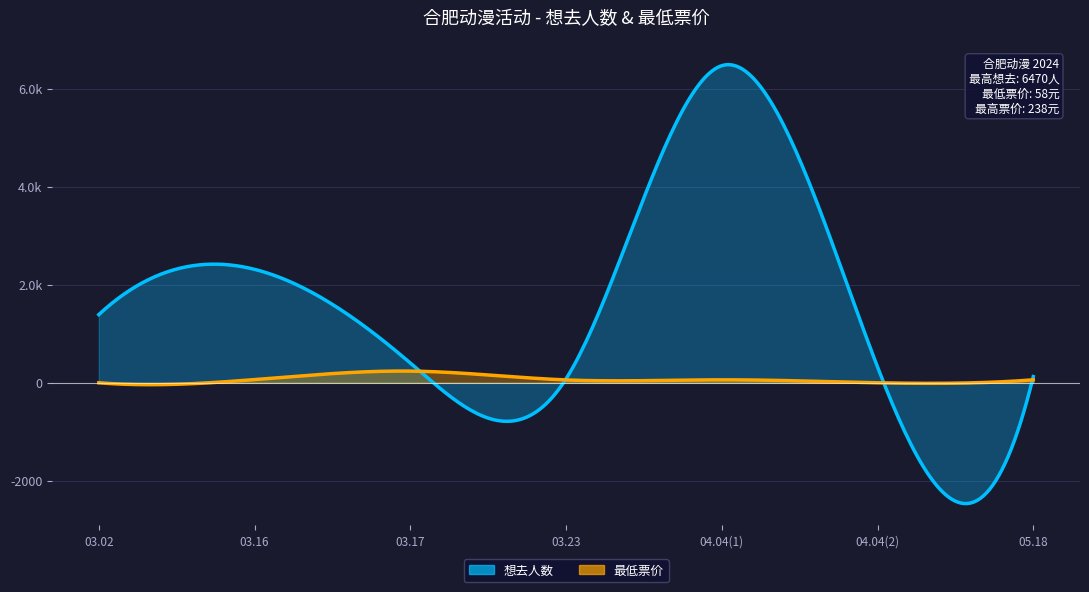

True or false: 最低票价 has a value of 0 at 2024.04.04.

True